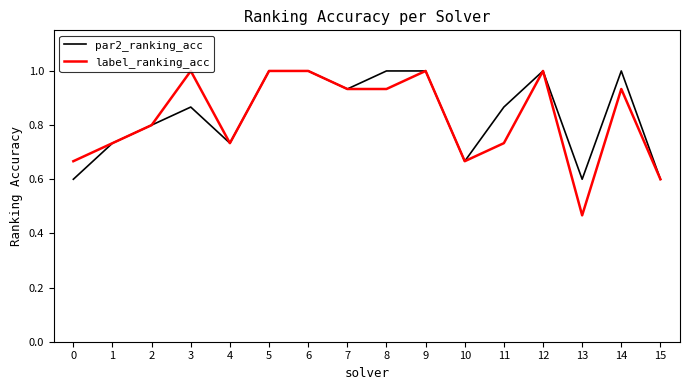

Which series has the widest spread of values?

label_ranking_acc